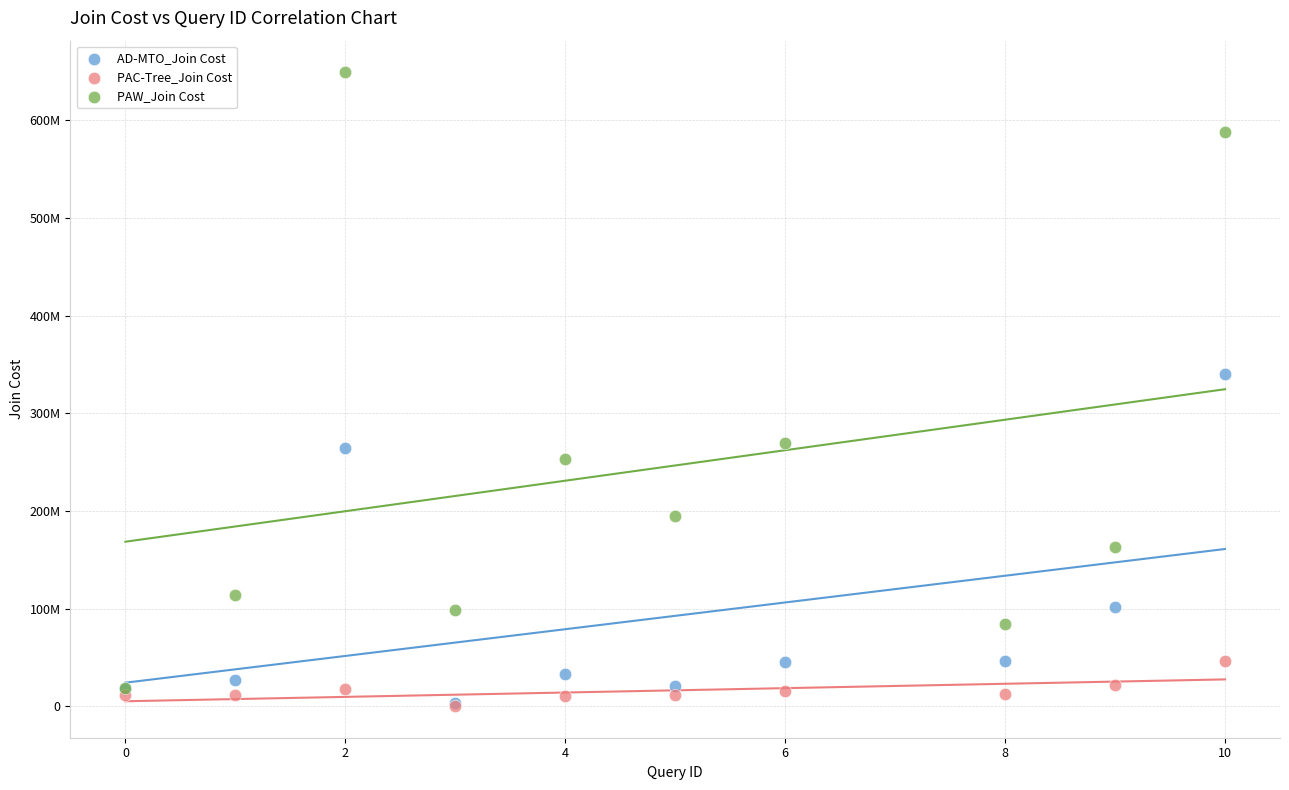

What are all the series names shown in the legend?

AD-MTO_Join Cost, PAC-Tree_Join Cost, PAW_Join Cost